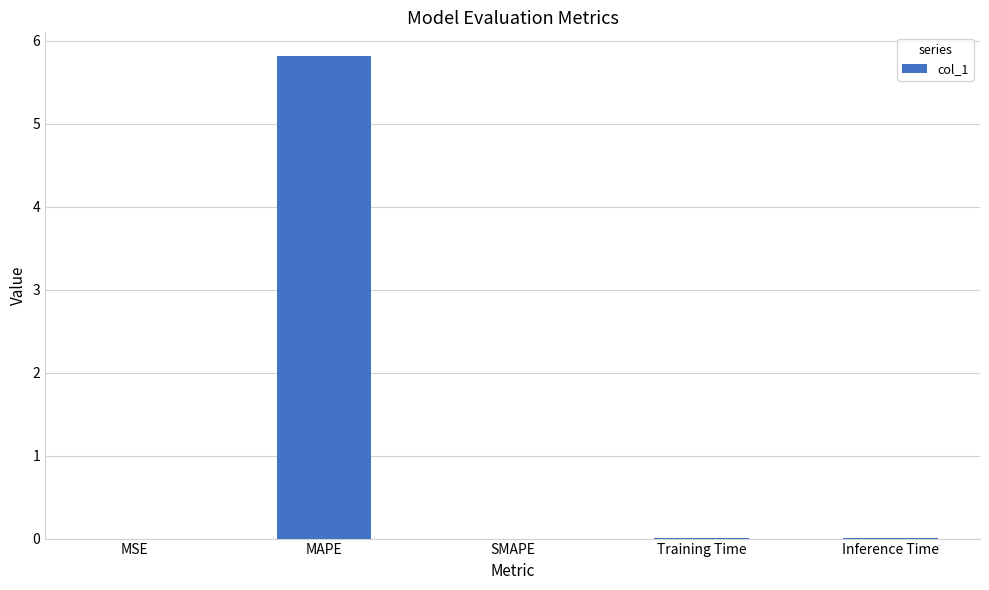

How many distinct data groups are displayed?

1